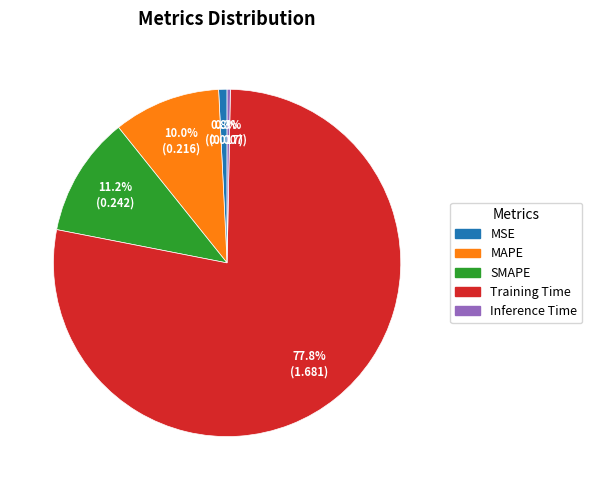

What percentage is NOT represented by MAPE?

90.0%